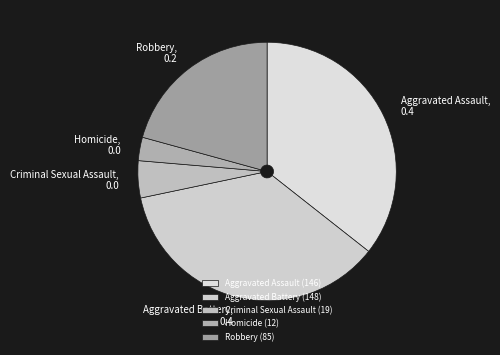

Approximately how many times larger is the value at Aggravated Assault compared to Homicide?

12.2